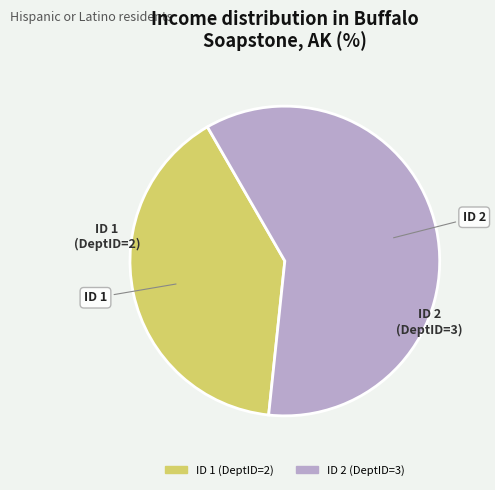

True or false: ID 2 accounts for 46% of the total.

False